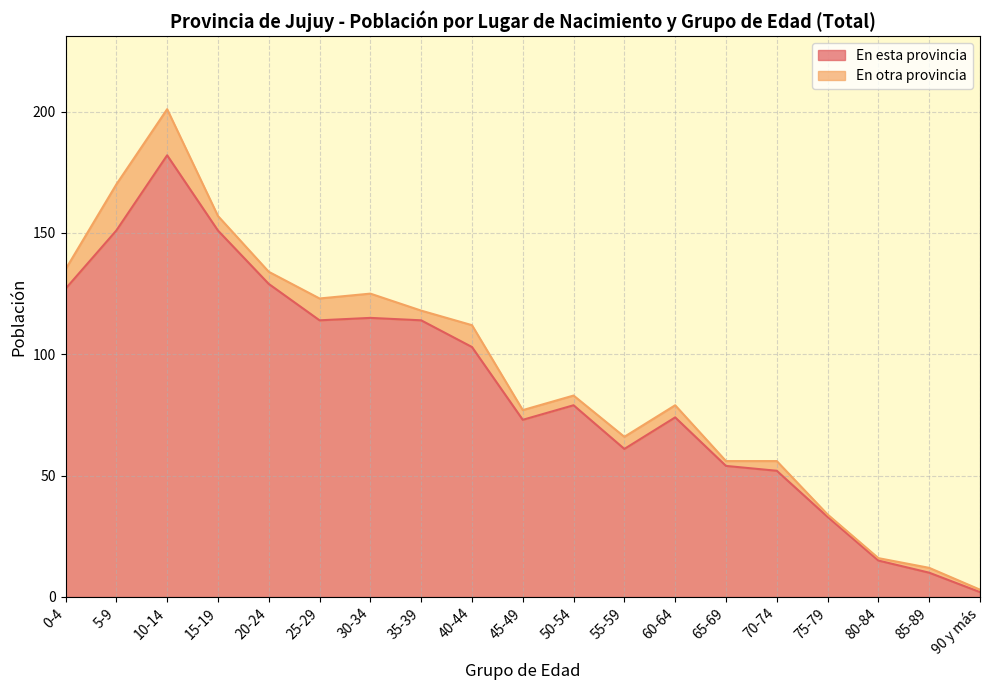

The chart shows a value of 2 at 90 y más. True or false?

True